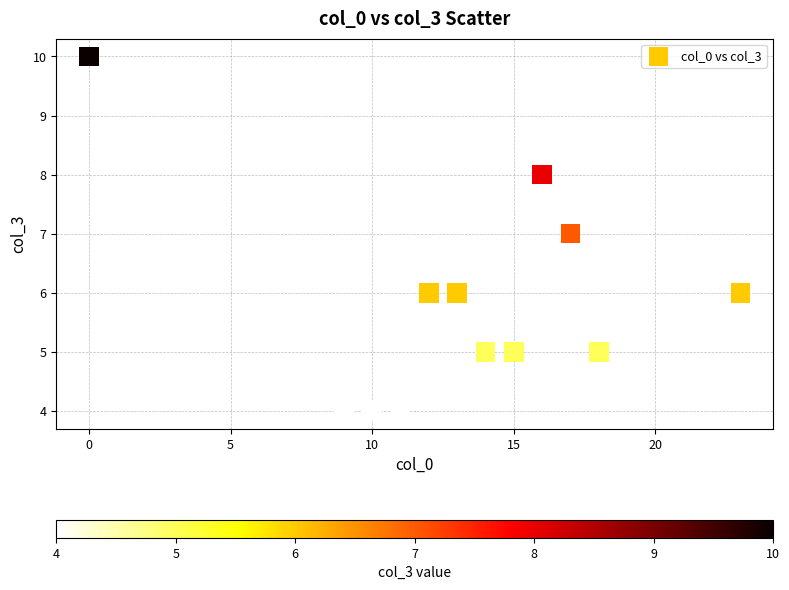

What is the average Y value?

6